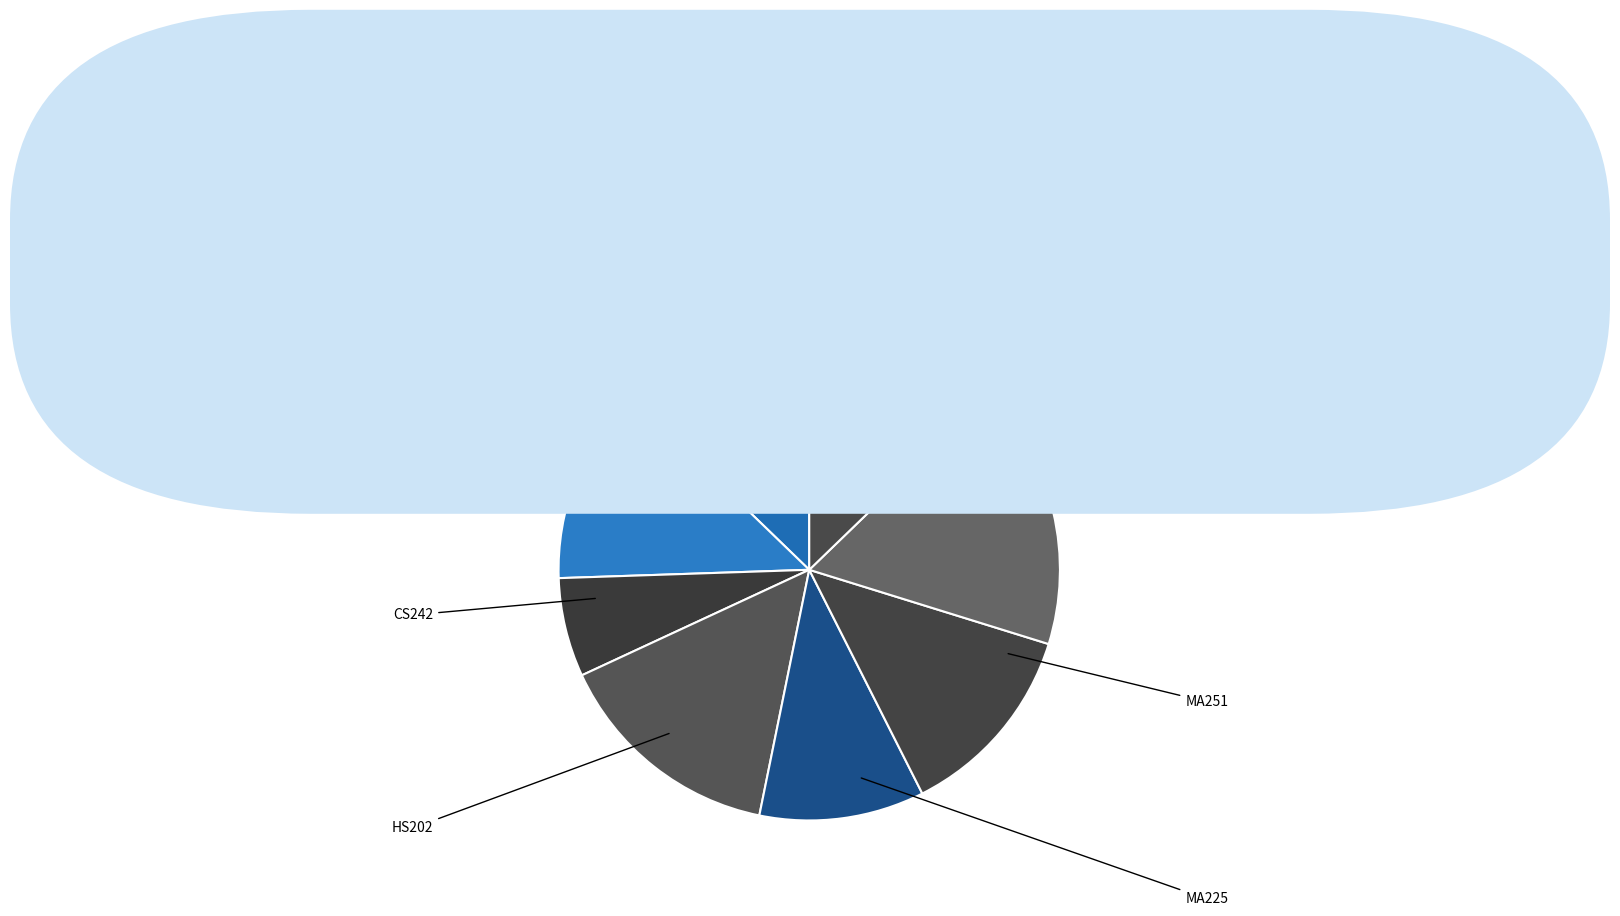

Is CS204 the majority of the pie?

No